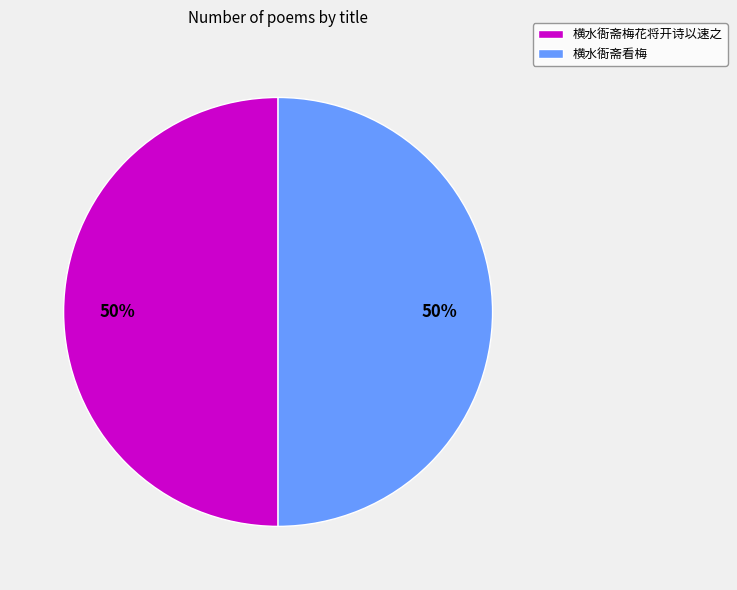

Is the sum of 横水衙斋看梅 and 横水衙斋梅花将开诗以速之 greater than half?

Yes